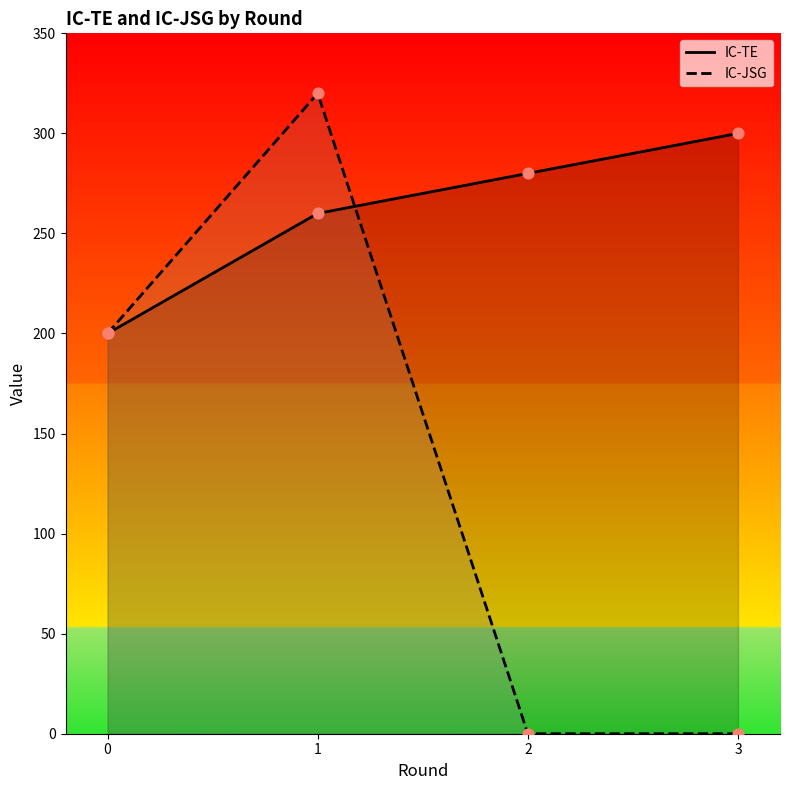

Which series reaches the minimum Y coordinate?

IC-JSG